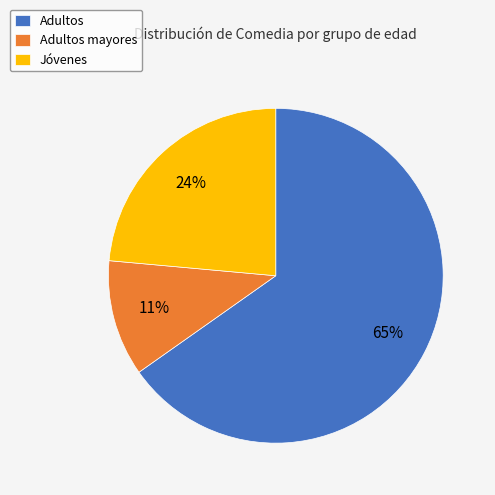

Is there any slice that represents more than half of the pie?

Yes